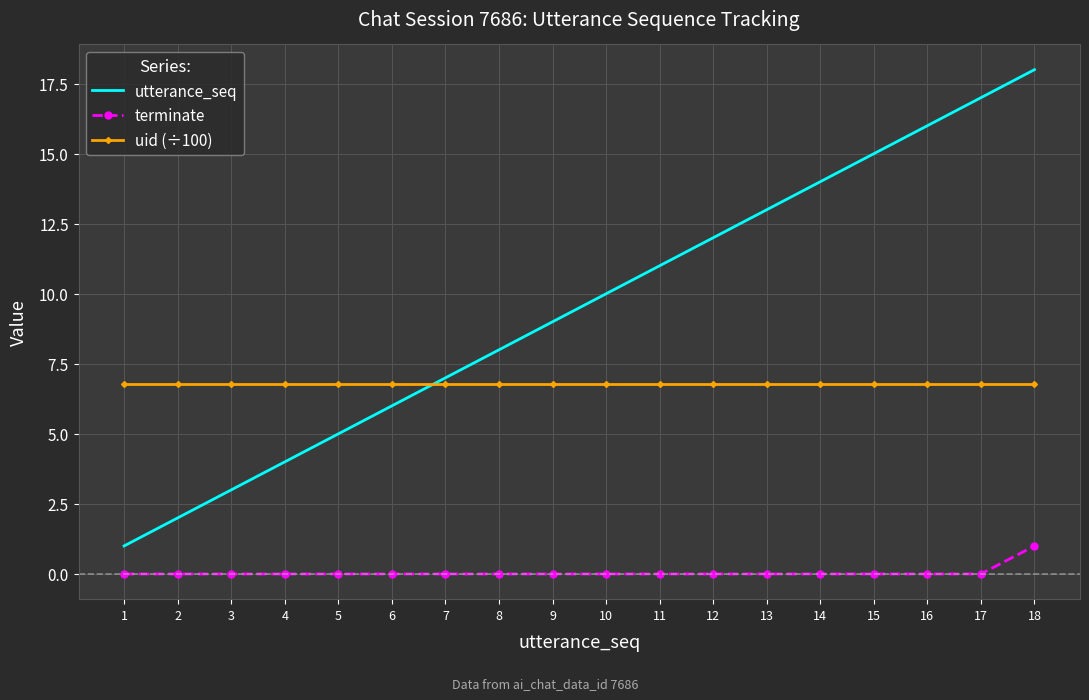

Which series changed the most between 2 and 17?

utterance_seq